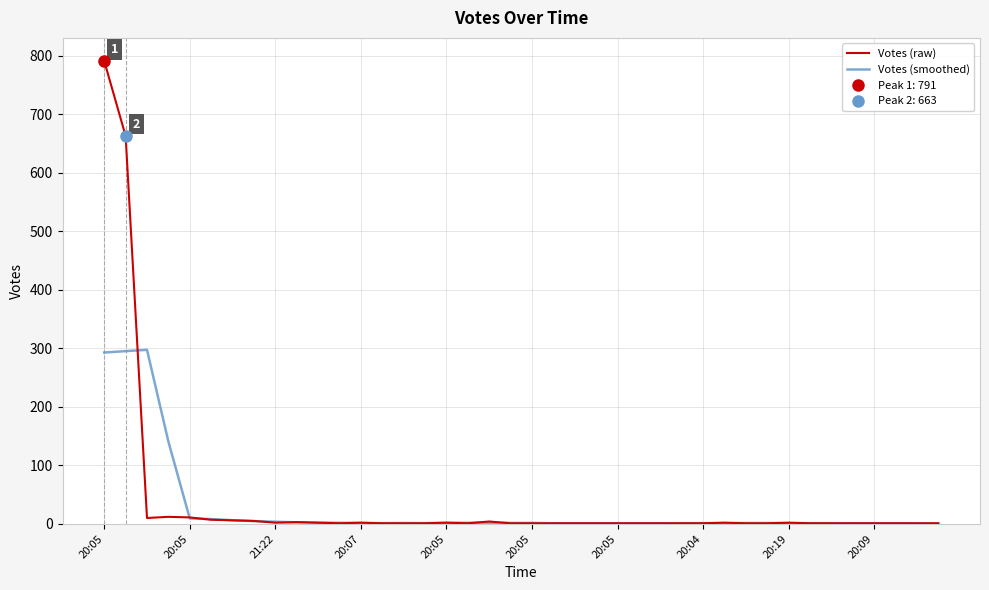

The Votes (smoothed) series shows 0.7 at 11. True or false?

False